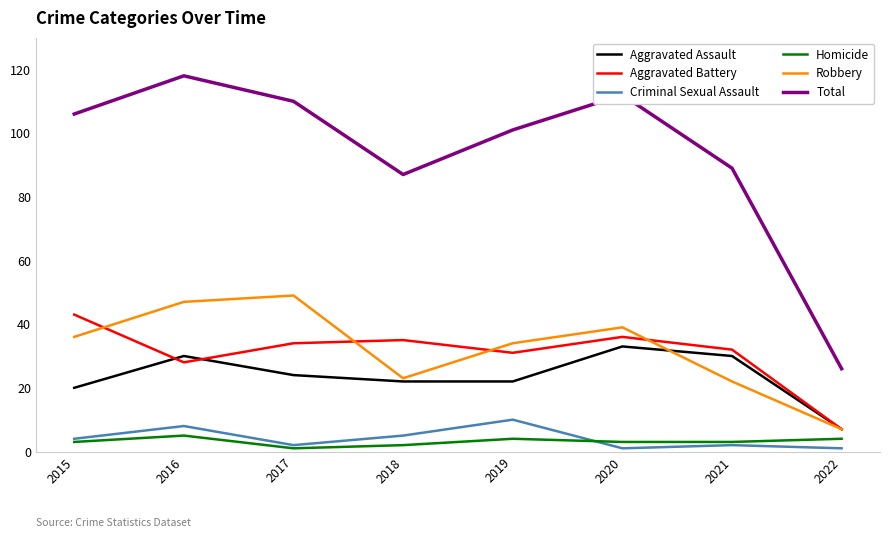

What is the difference between the Robbery values at 2016 and 2019?

13